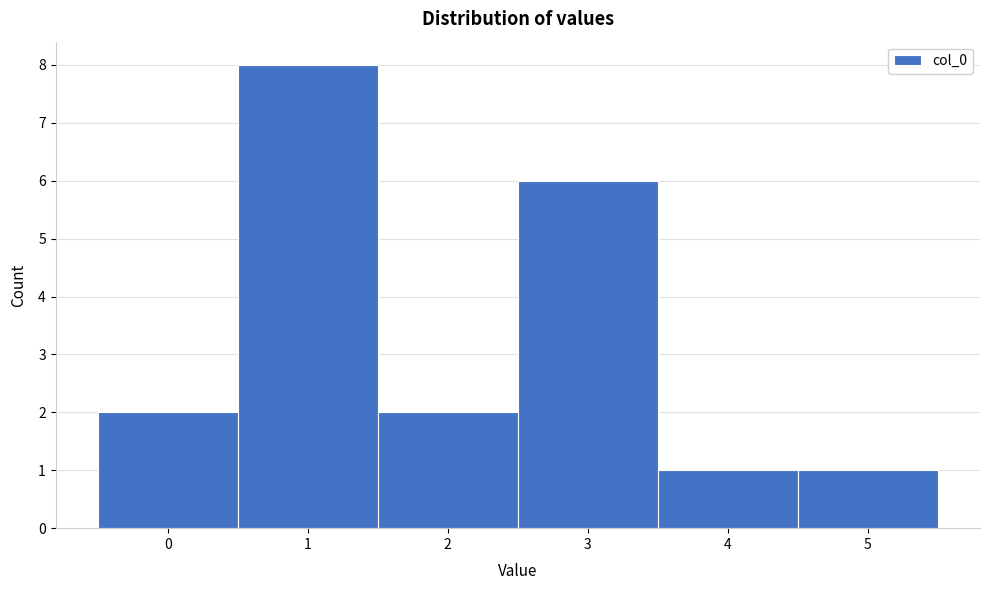

Over which range of the x-axis is the bar tallest?

0.5 to 1.5